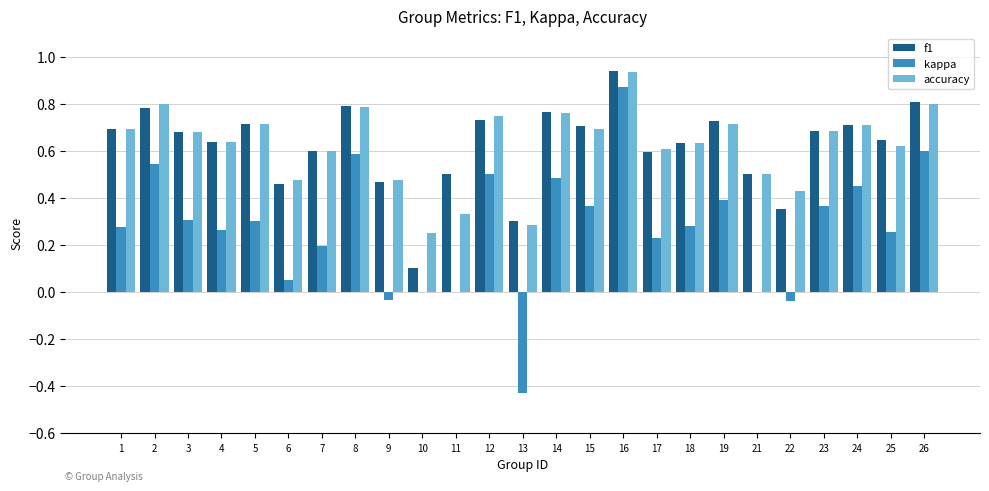

At which label does accuracy reach its peak?

16